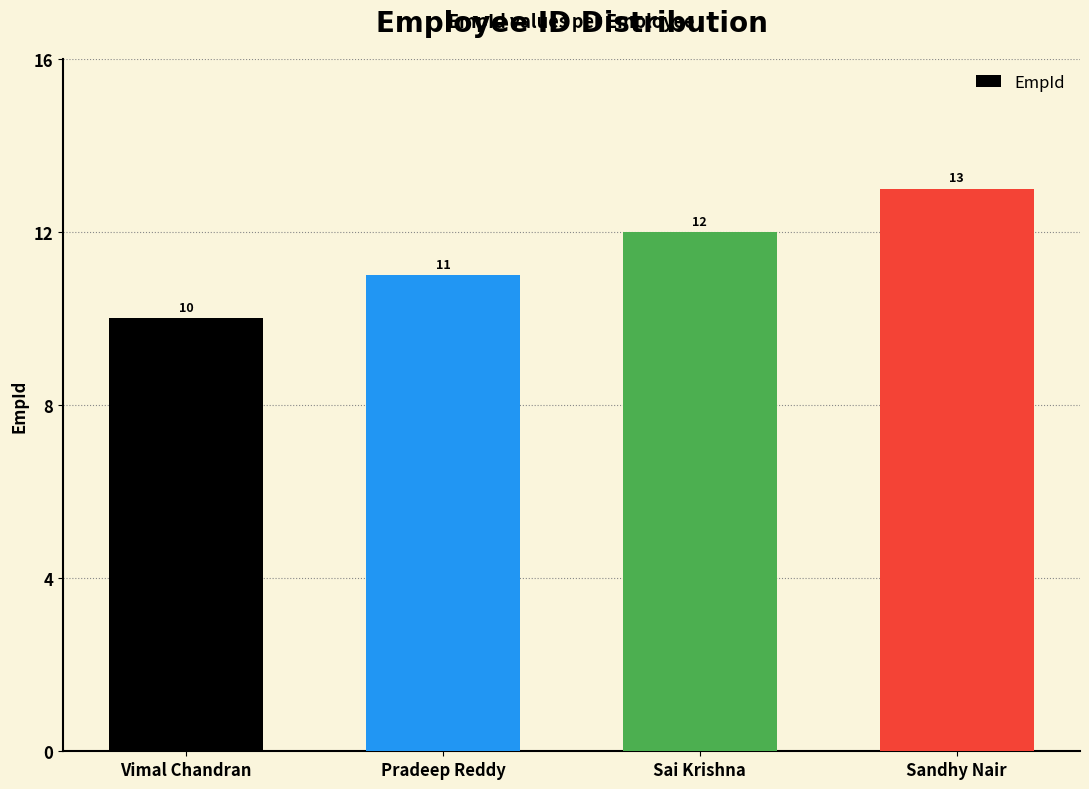

Are the bars horizontal?

No